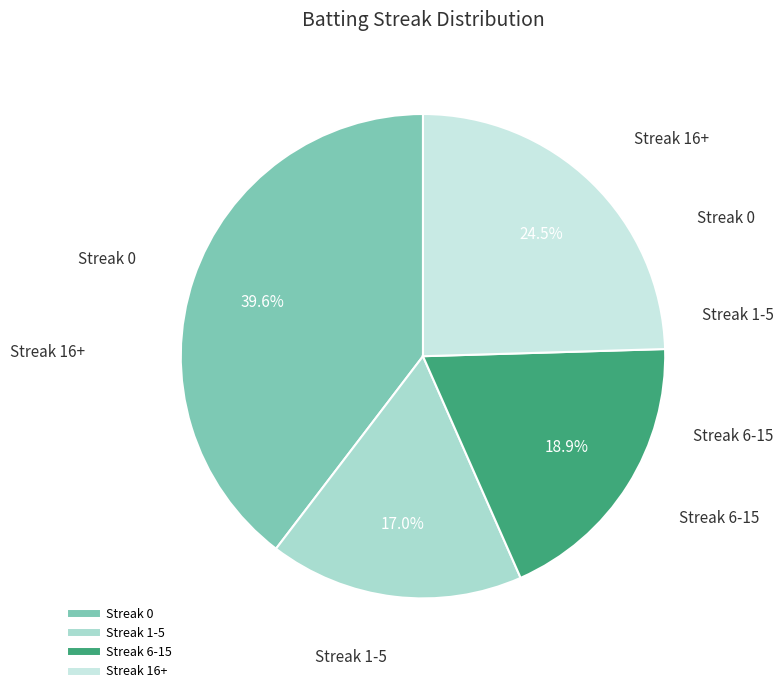

Is there a majority slice in this chart?

No